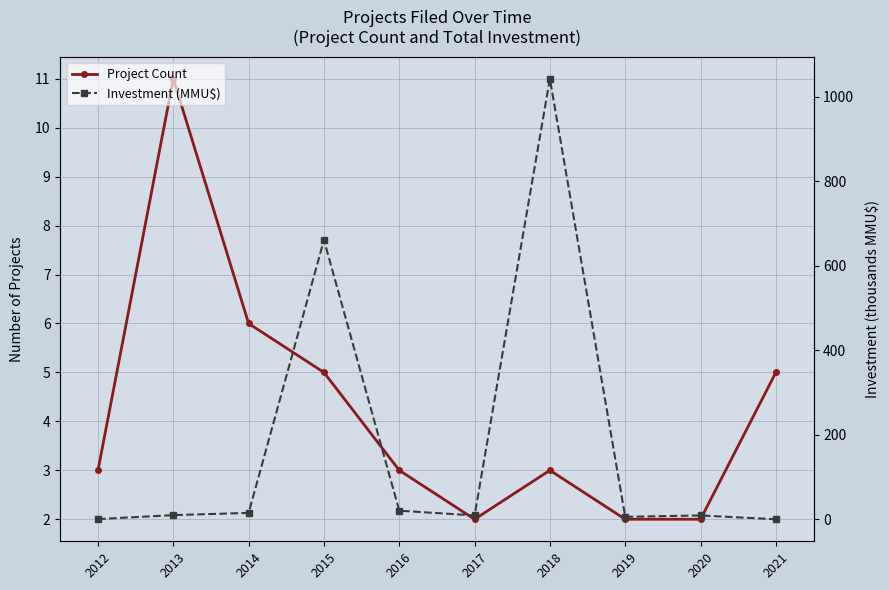

How many times do Investment (MMU$) and Project Count cross each other?

2